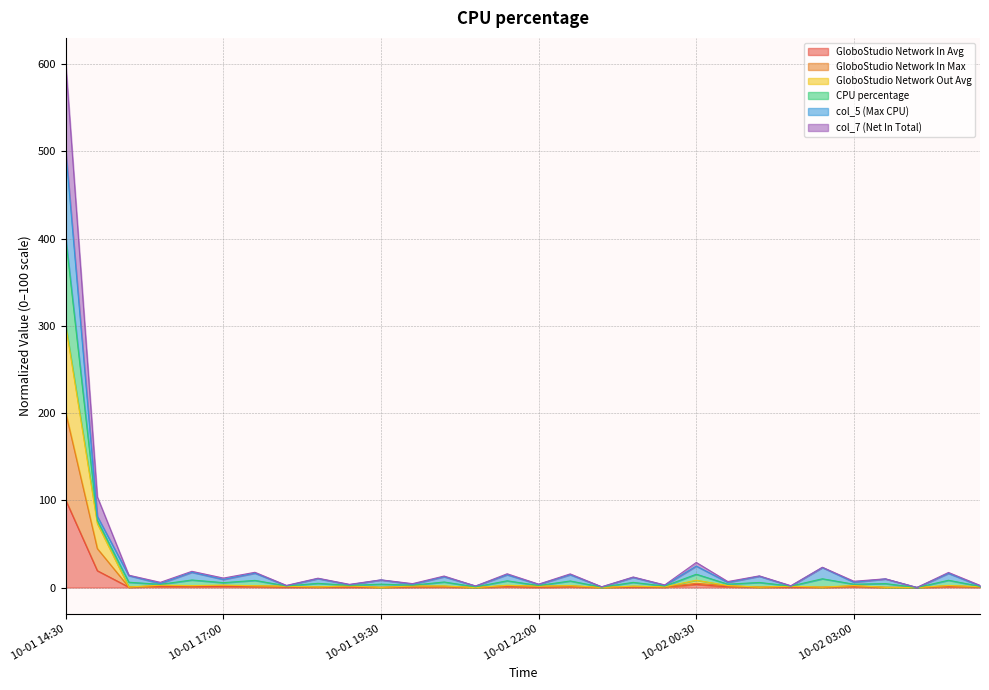

Does the chart display data point markers on the line(s)?

No